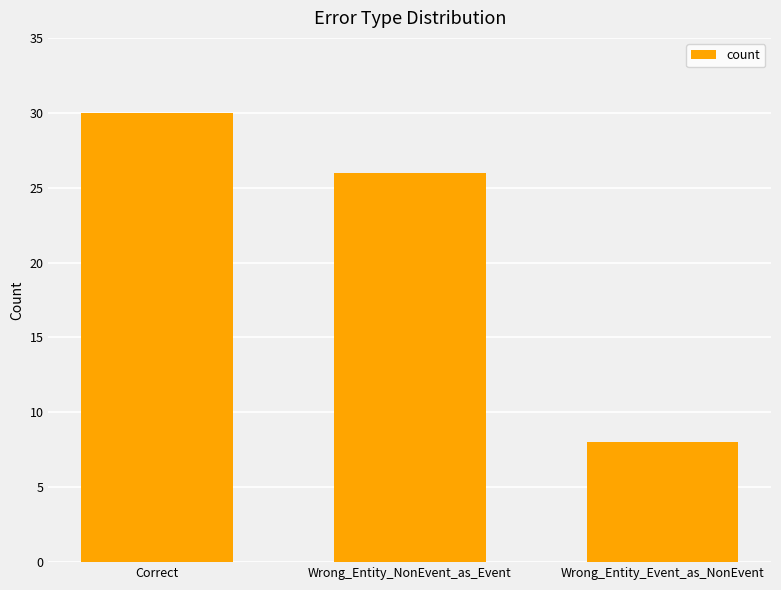

What is the sum of all values?

64